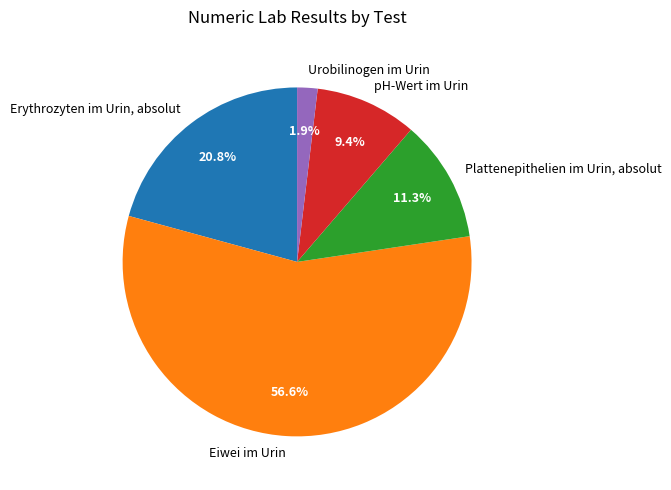

Does Eiwei im Urin represent more than half of the total?

Yes